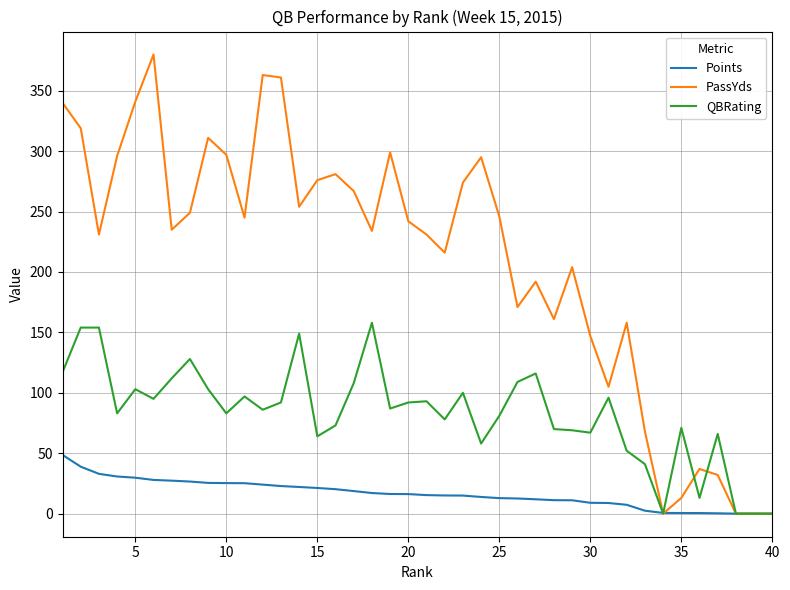

Which series has the widest spread of values?

PassYds